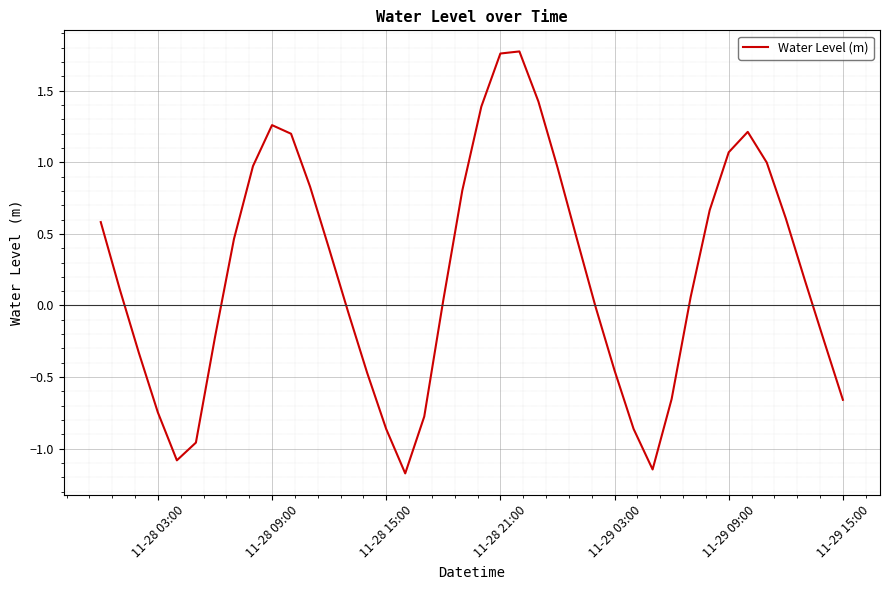

What is the minimum value shown in the chart?

-1.2